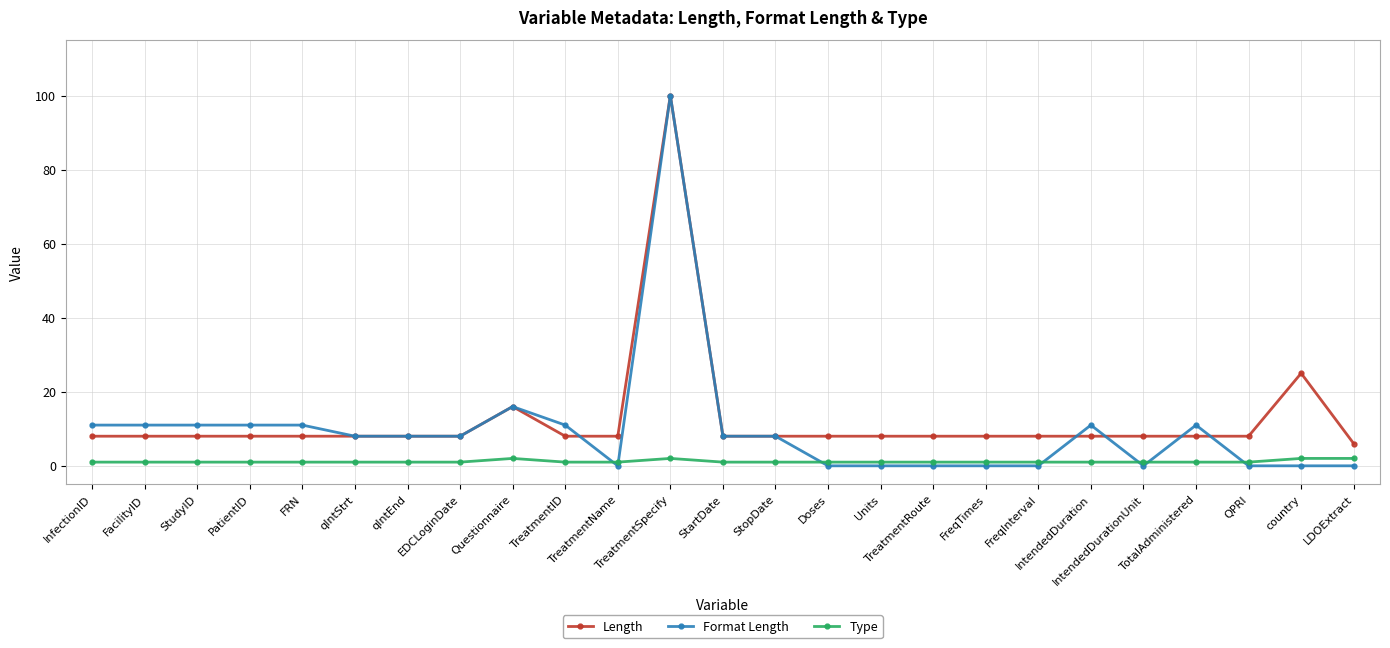

Reading left to right, what are all the values shown in this chart?

Length: 8	8	8	8	8	8	8	8	16	8	8	100	8	8	8	8	8	8	8	8	8	8	8	25	6
Format Length: 11	11	11	11	11	8	8	8	16	11	0	100	8	8	0	0	0	0	0	11	0	11	0	0	0
Type: 1	1	1	1	1	1	1	1	2	1	1	2	1	1	1	1	1	1	1	1	1	1	1	2	2